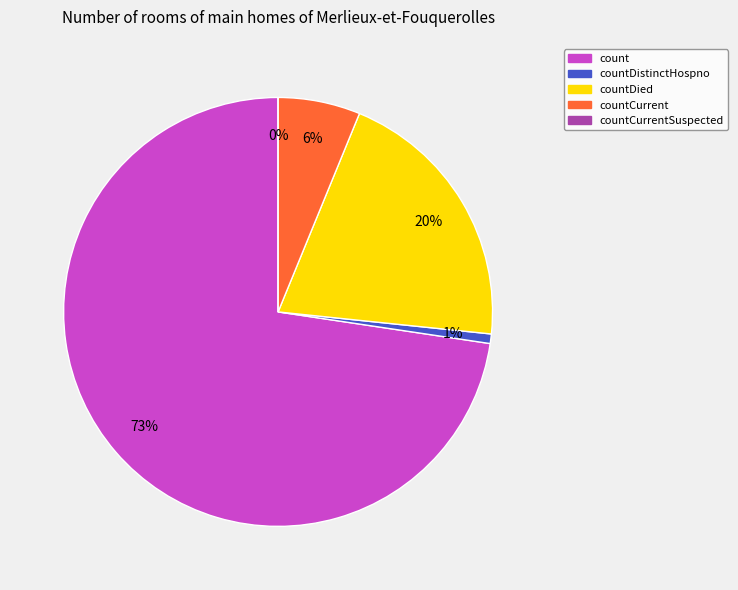

Is it true that countDied is 20% of the pie?

True